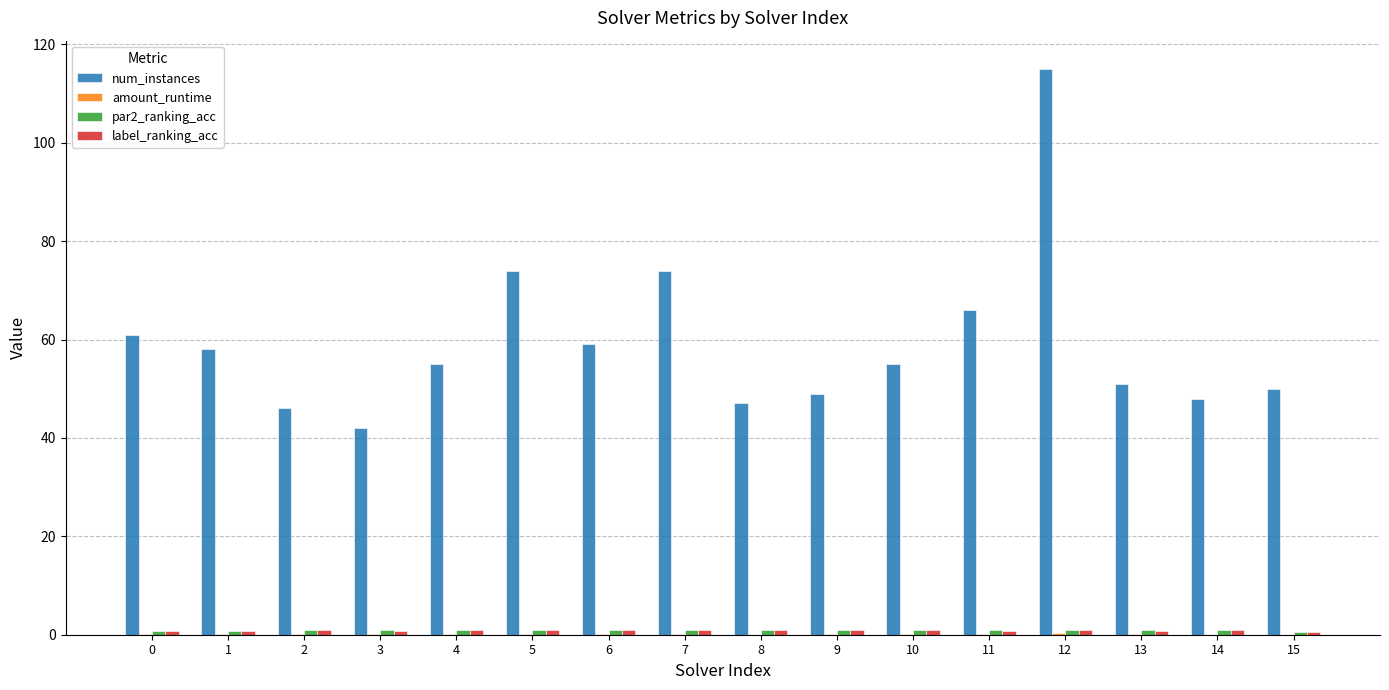

What is the maximum value shown in the chart?

115.0